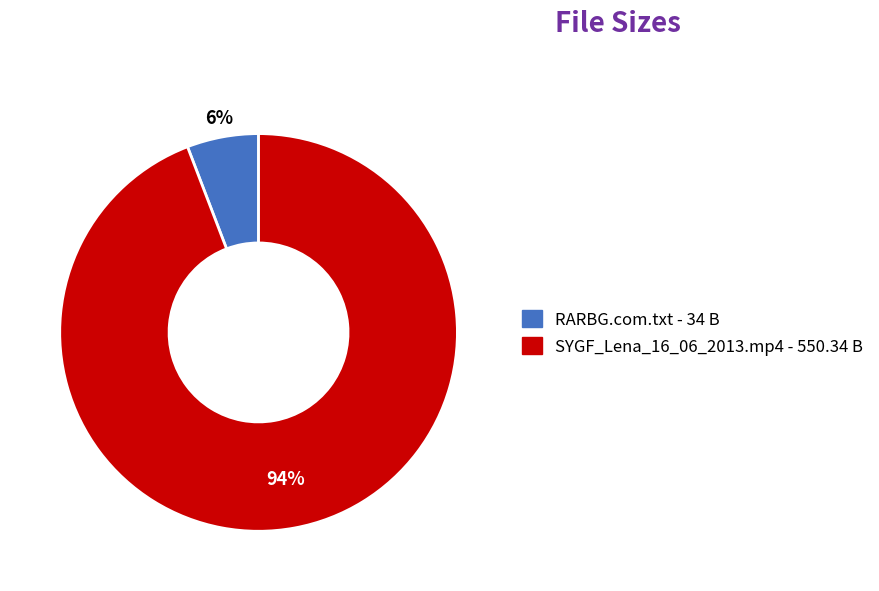

Is it true that SYGF_Lena_16_06_2013.mp4 is 99% of the pie?

False